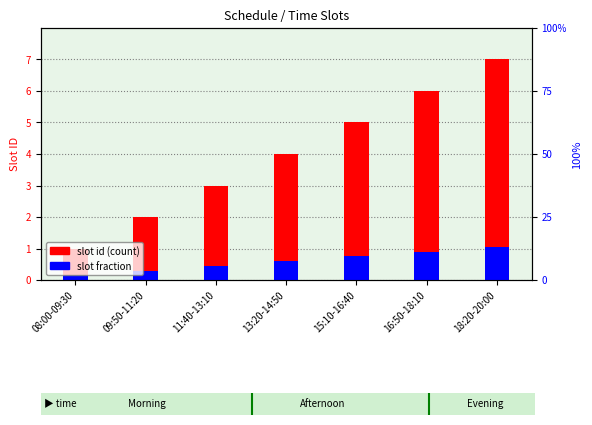

What is the difference between the highest and lowest values at 15:10-16:40?

4.2